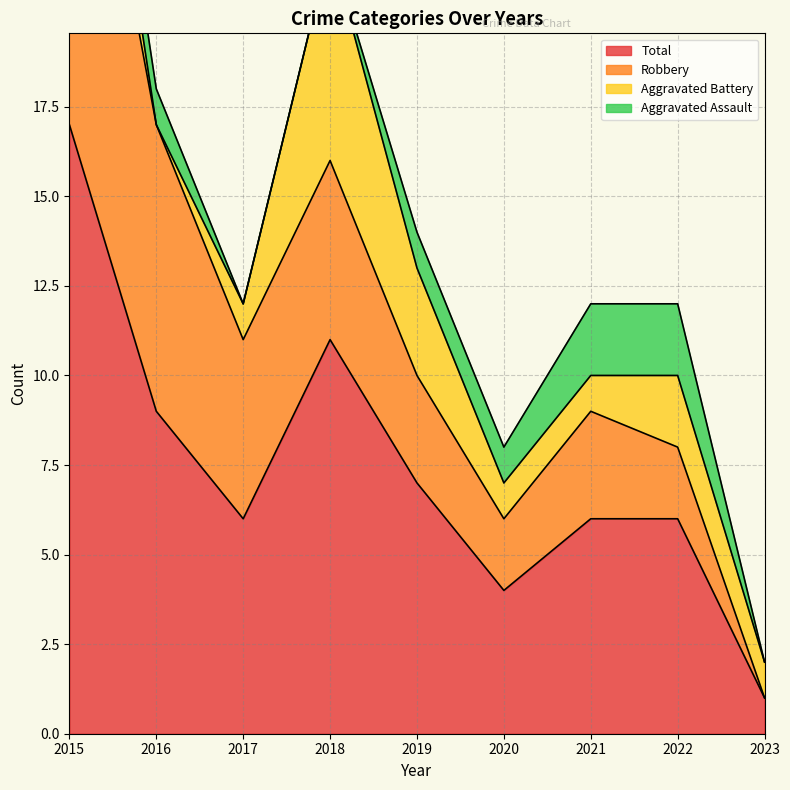

Rank the series by their average value, from highest to lowest.

Total, Robbery, Aggravated Battery, Aggravated Assault